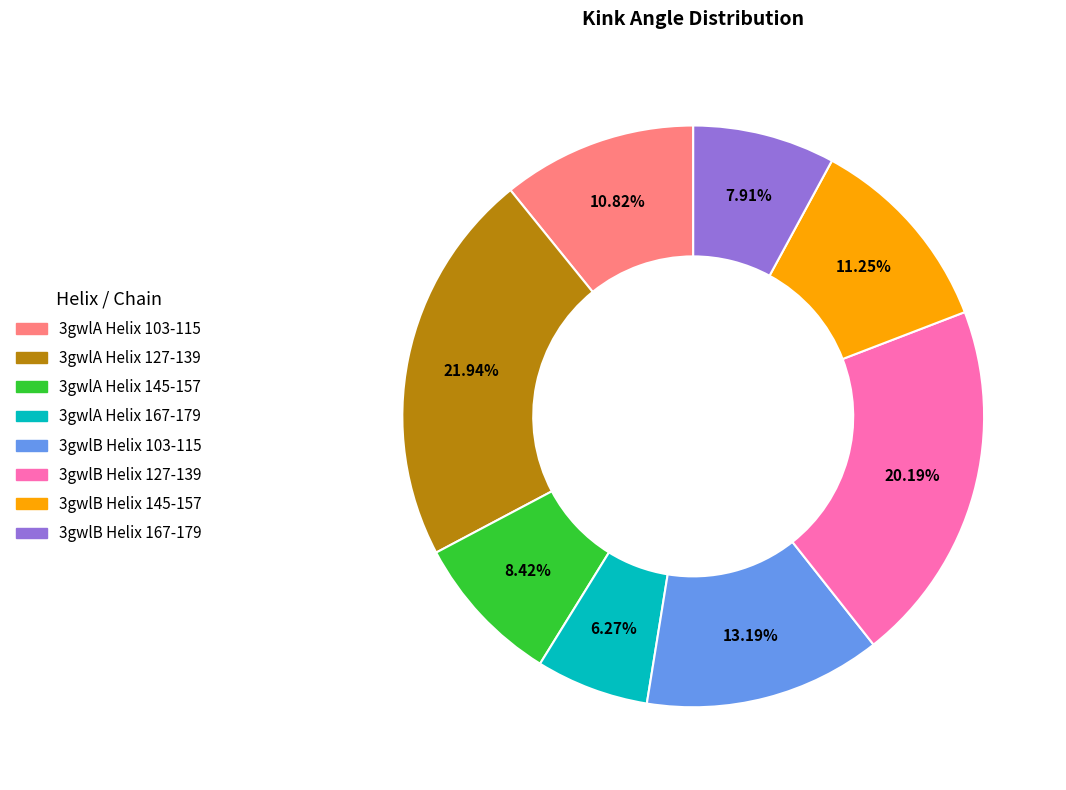

Count the number of slices in the pie.

8